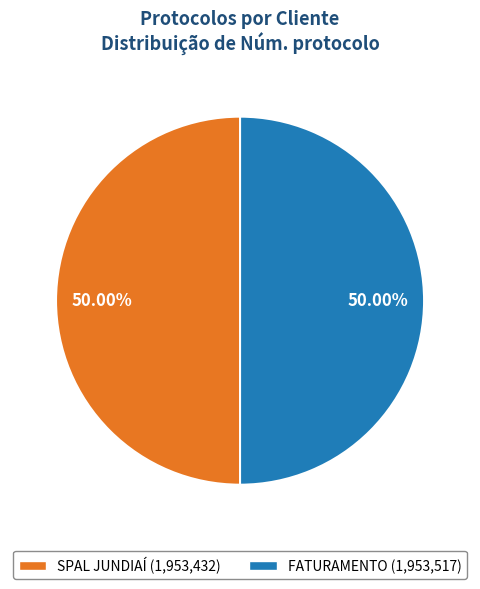

Combined, what portion of the pie is SPAL JUNDIAÍ and FATURAMENTO?

100.0%